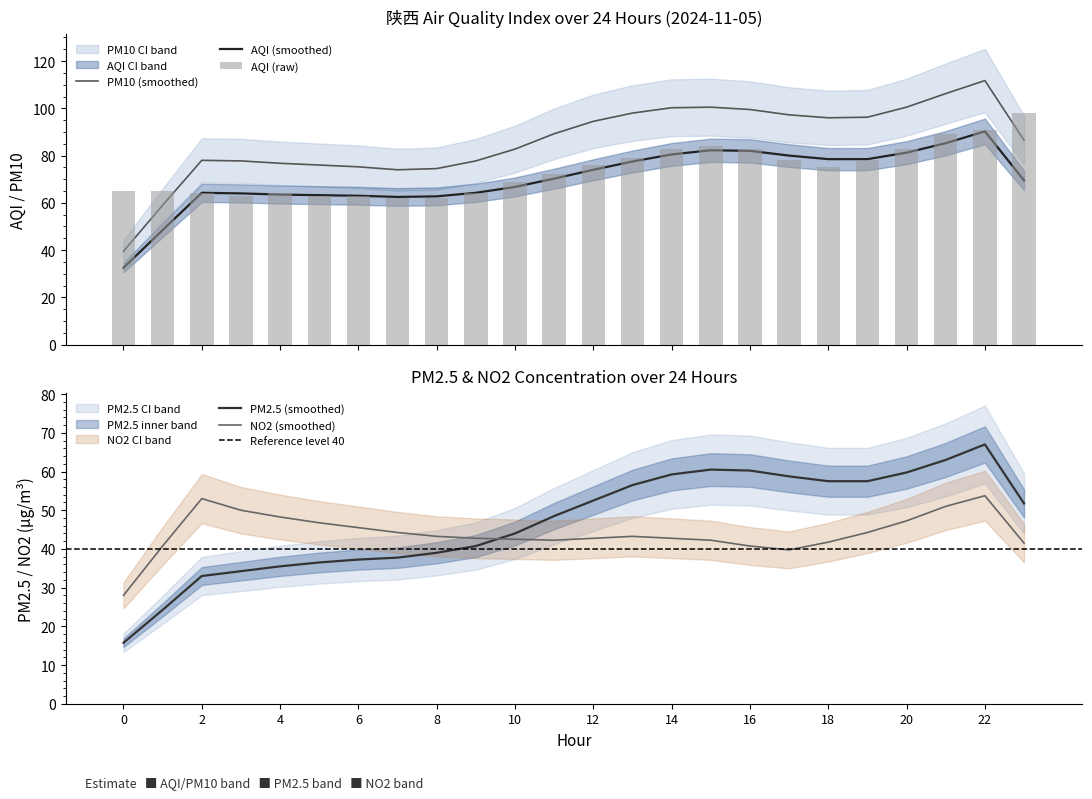

Is it true that PM2.5 (smoothed) equals 7.2 at 4?

False